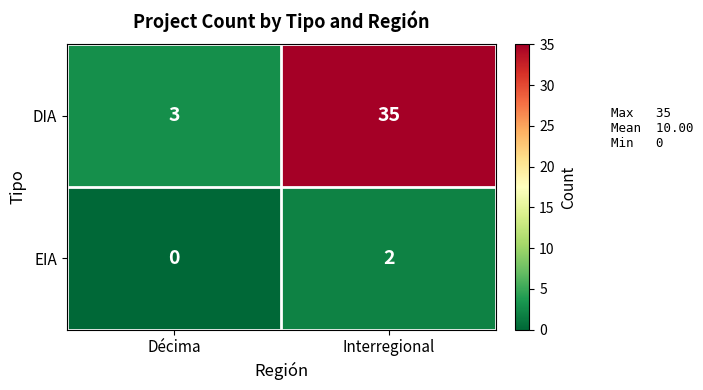

The value of DIA at Décima is 5. True or false?

False